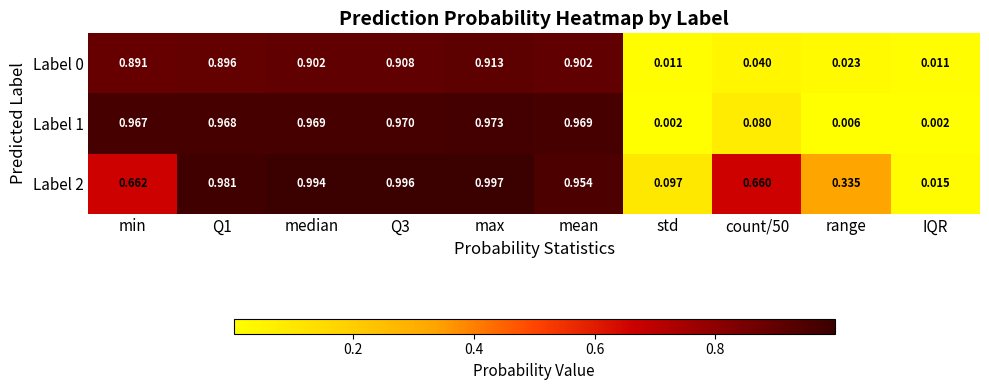

At which category does the chart reach its peak across all series?

max